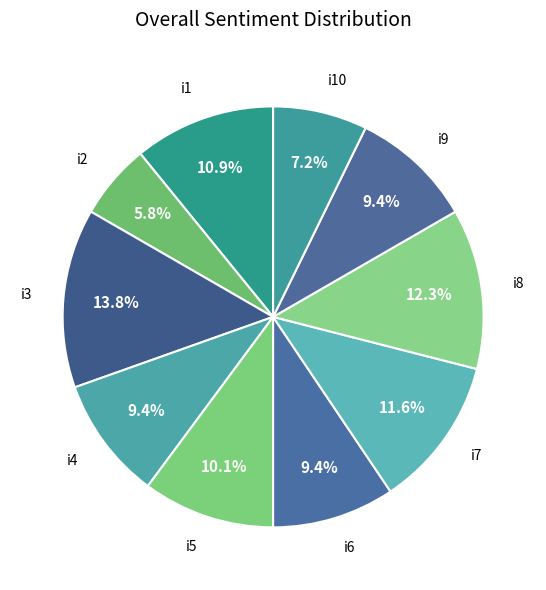

What percentage is the i3 slice, to the nearest percent?

14%